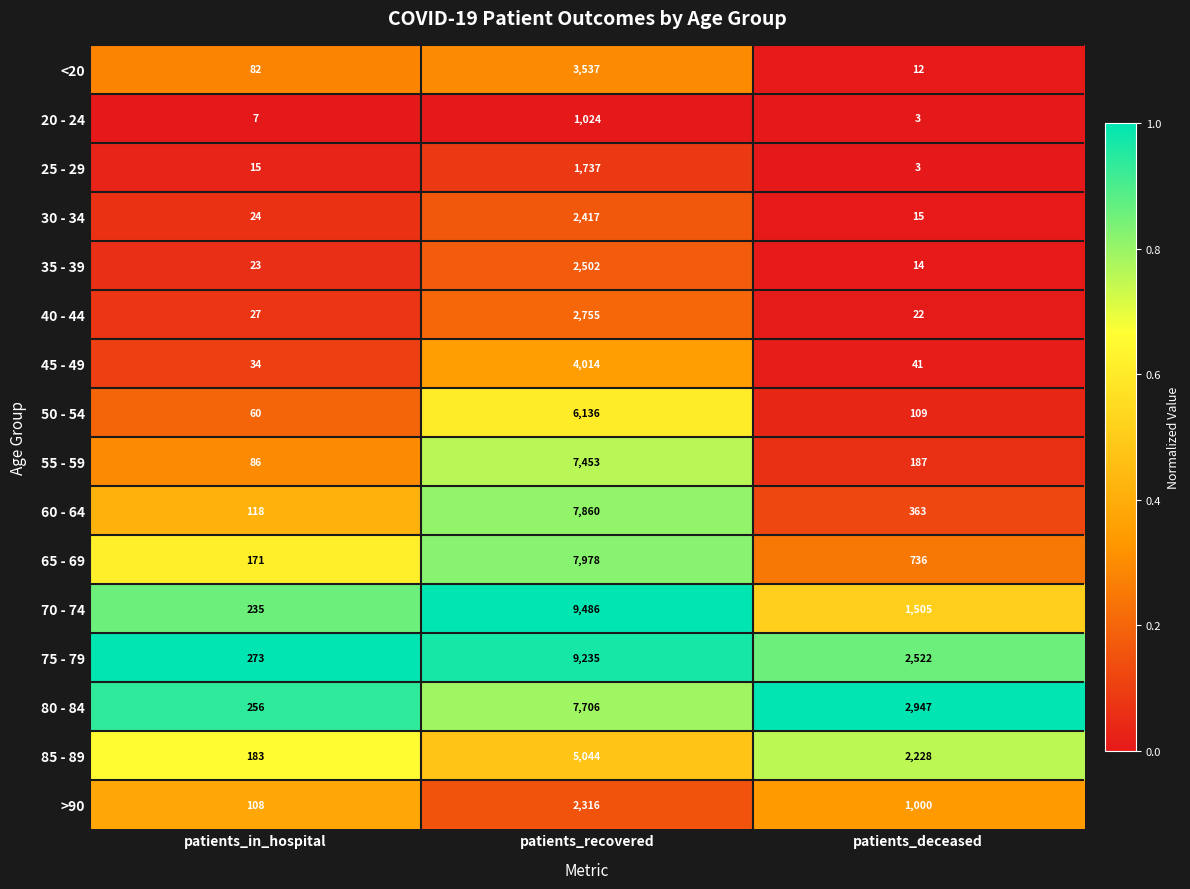

At which label does >90 first exceed 1000?

patients_recovered